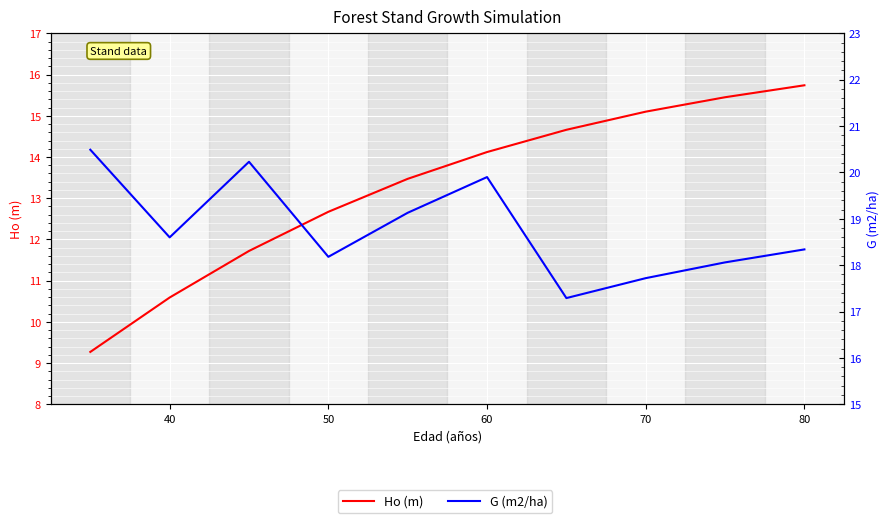

What are all the series names shown in the legend?

Ho (m), G (m2/ha)